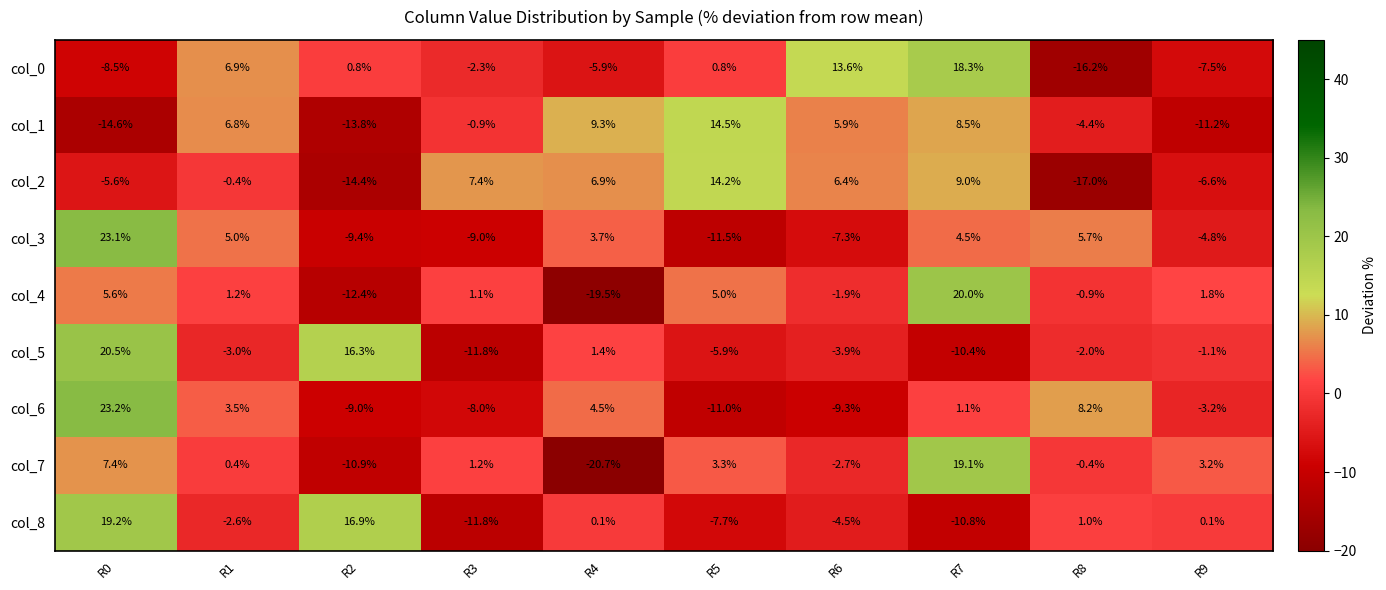

What is the difference between the col_2 values at R6 and R8?

23.4